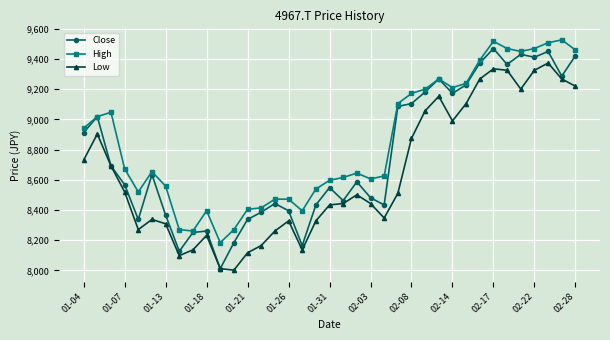

What is the difference between the maximum and second lowest values in the High series?

1266.5